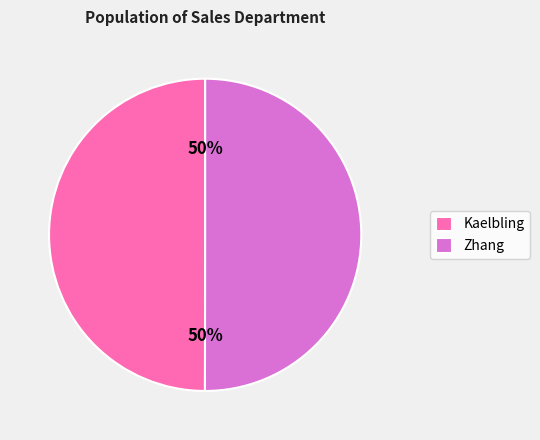

Do Kaelbling and Zhang together represent more than half of the pie?

Yes